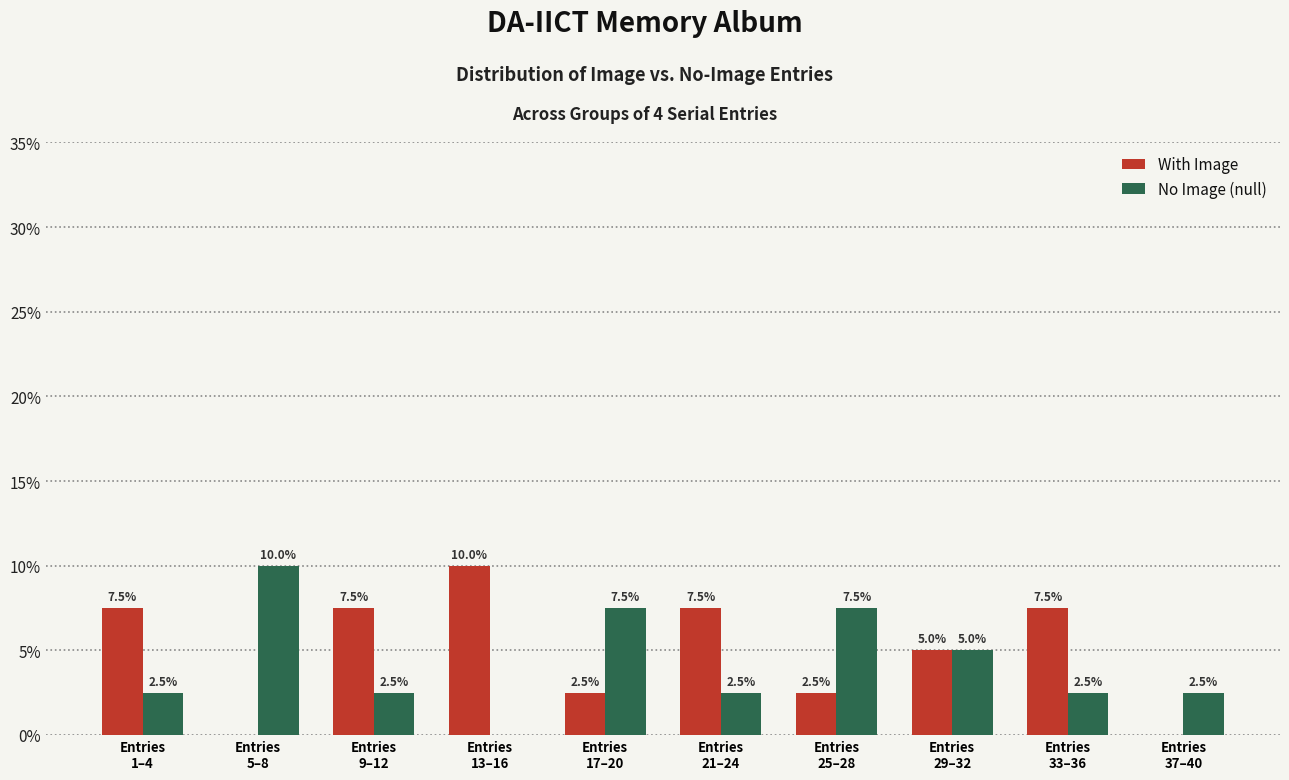

Reading right to left, list all the values displayed in this chart.

With Image: Entries
37–40=0.0	Entries
33–36=7.5	Entries
29–32=5.0	Entries
25–28=2.5	Entries
21–24=7.5	Entries
17–20=2.5	Entries
13–16=10.0	Entries
9–12=7.5	Entries
5–8=0.0	Entries
1–4=7.5
No Image (null): Entries
37–40=2.5	Entries
33–36=2.5	Entries
29–32=5.0	Entries
25–28=7.5	Entries
21–24=2.5	Entries
17–20=7.5	Entries
13–16=0.0	Entries
9–12=2.5	Entries
5–8=10.0	Entries
1–4=2.5